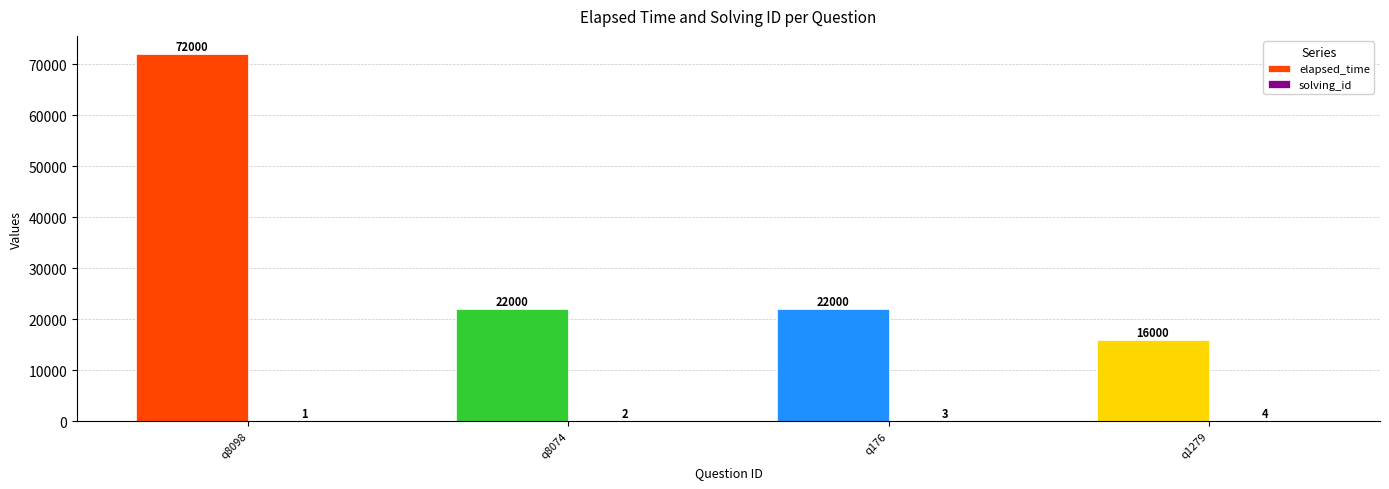

What is the sum of the elapsed_time values at q8074 and q8098?

94000